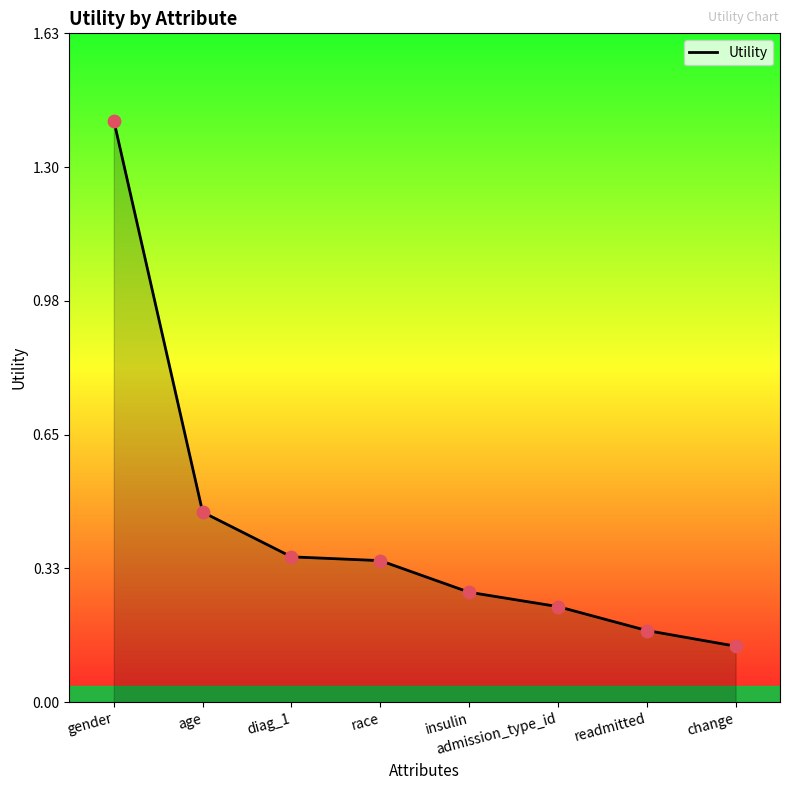

Between diag_1 and gender, which is larger?

gender